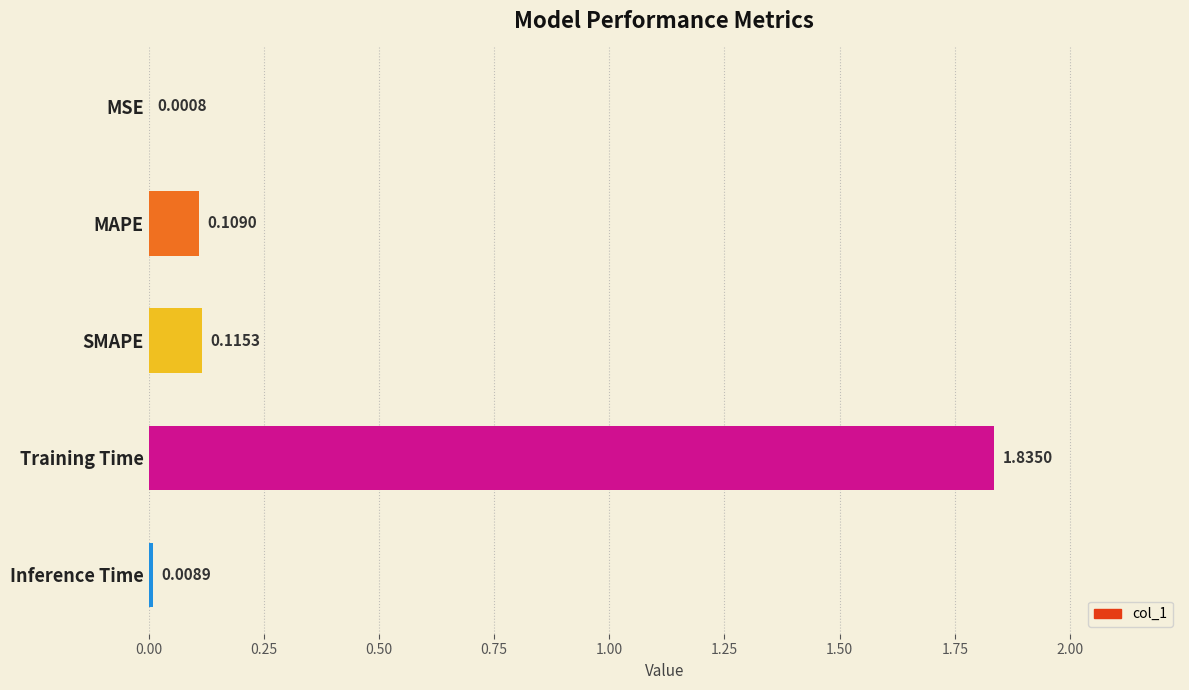

Are the bars horizontal?

Yes